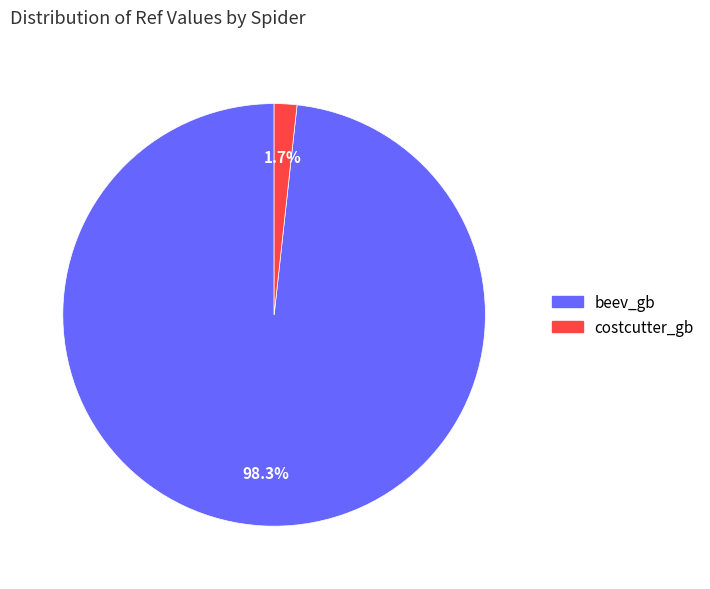

Which has a higher value, beev_gb or costcutter_gb?

beev_gb